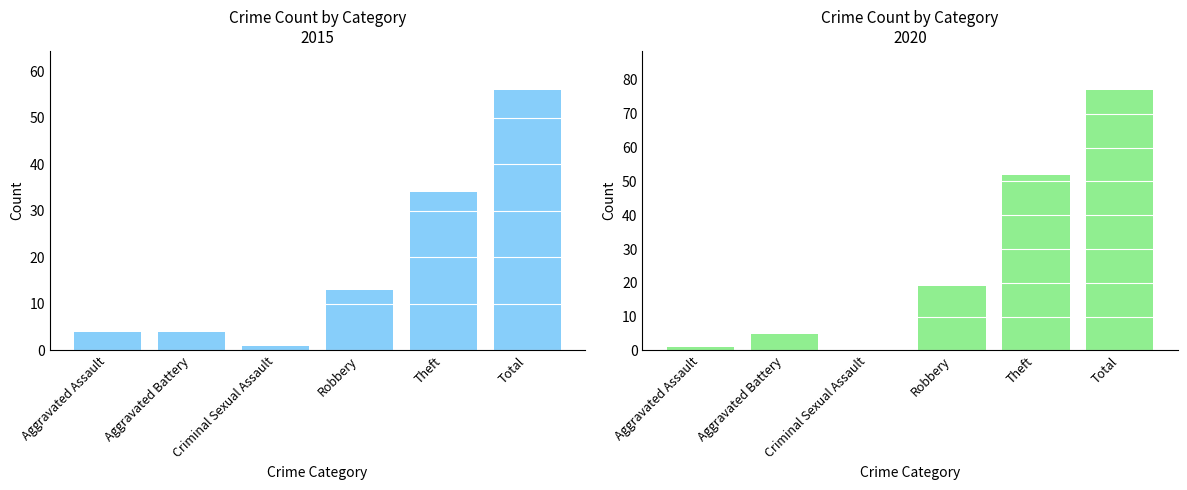

Which series has the largest range (max minus min)?

2020